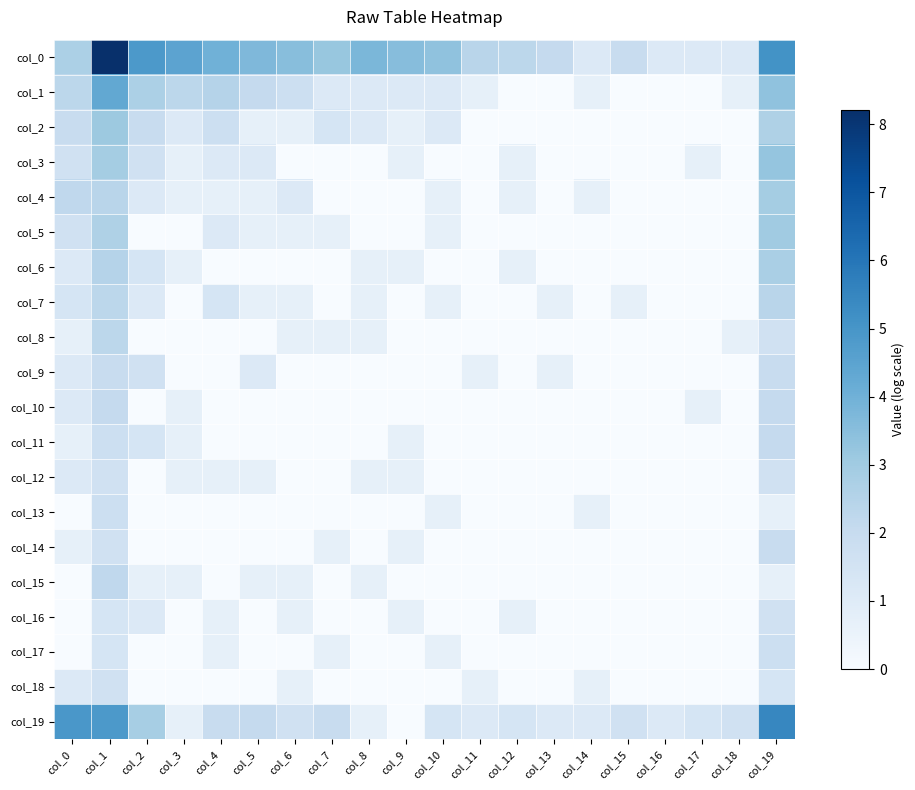

What is the total value across all series at col_8?

10.1